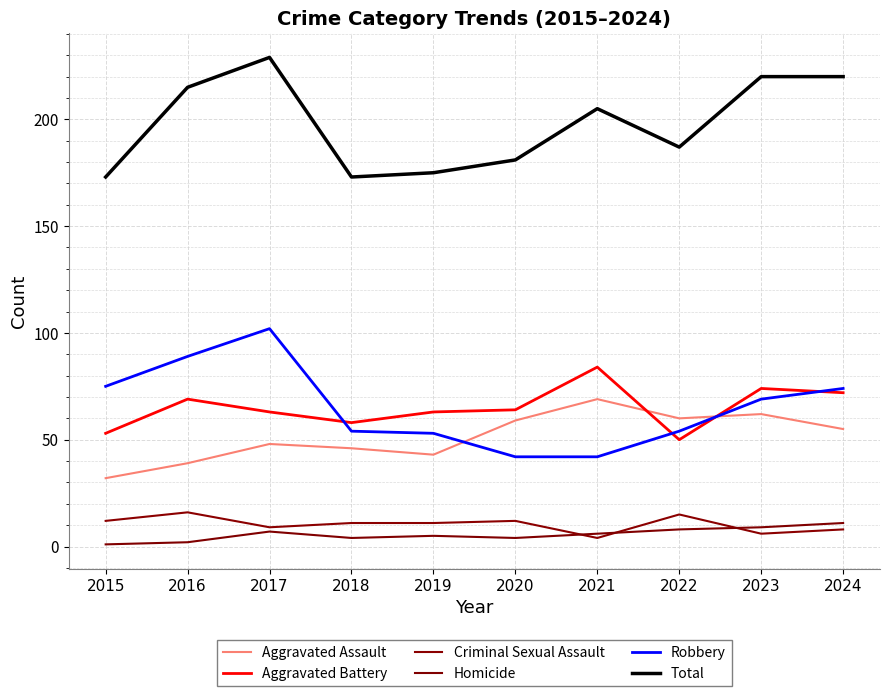

What are all the series names shown in the legend?

Aggravated Assault, Aggravated Battery, Criminal Sexual Assault, Homicide, Robbery, Total